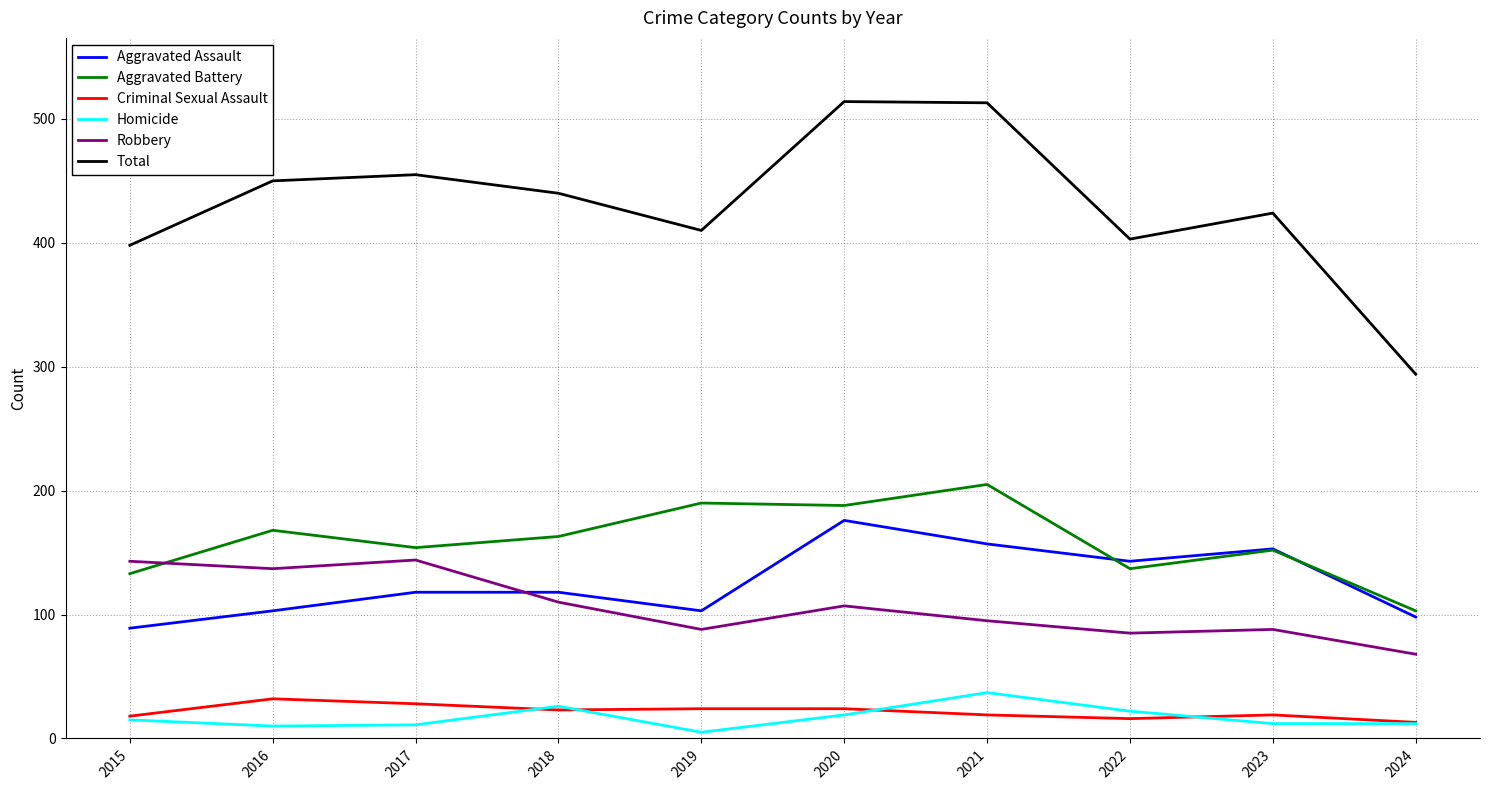

What is the maximum value for Aggravated Assault?

176